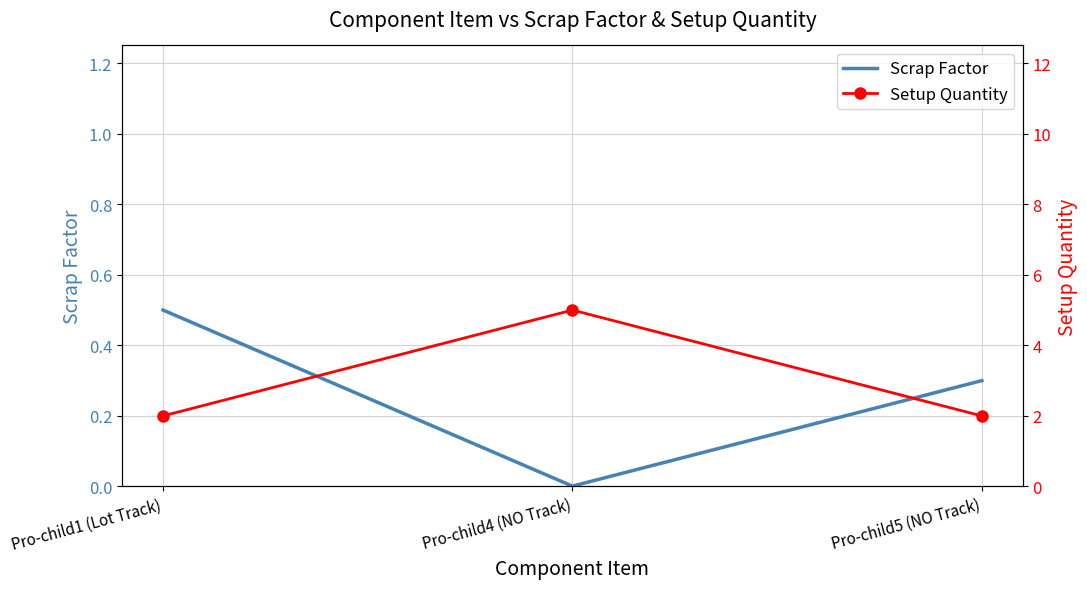

True or false: Scrap Factor has a value of 0.0 at Pro-child4 (NO Track).

True